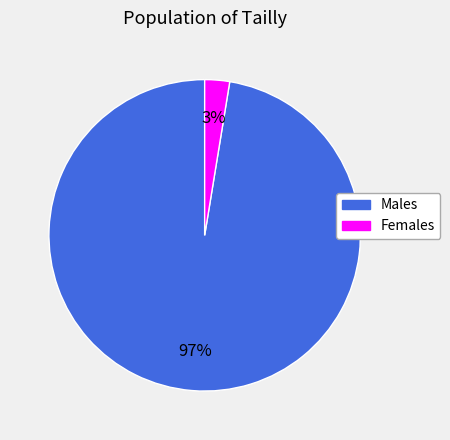

To the nearest percent, what is the average slice percentage?

50%